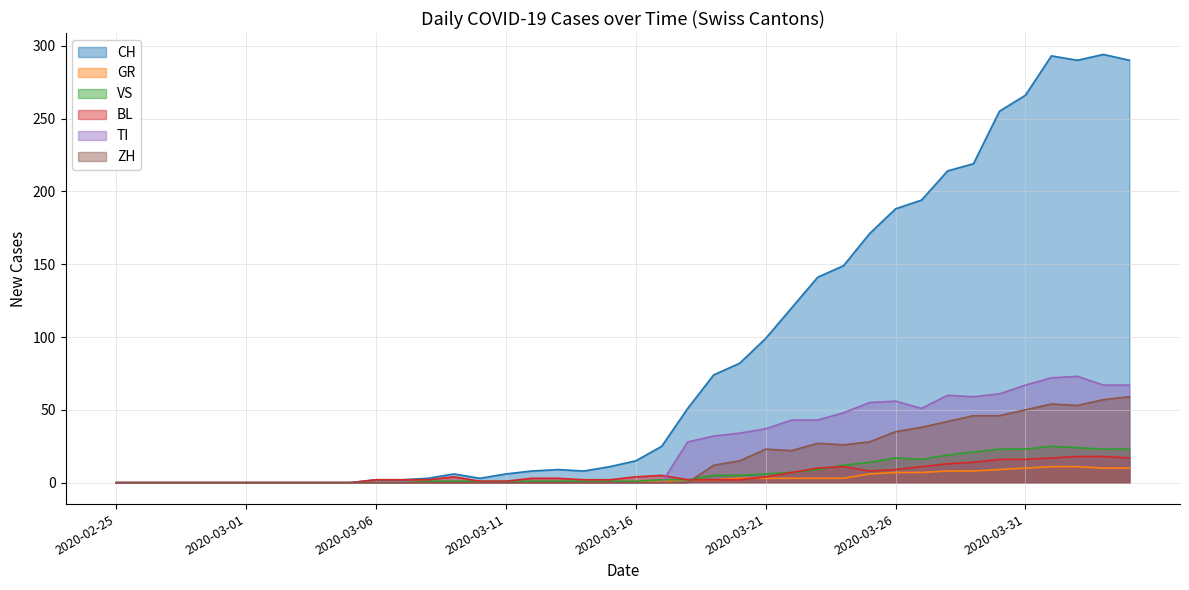

True or false: CH and GR cross at least once.

False